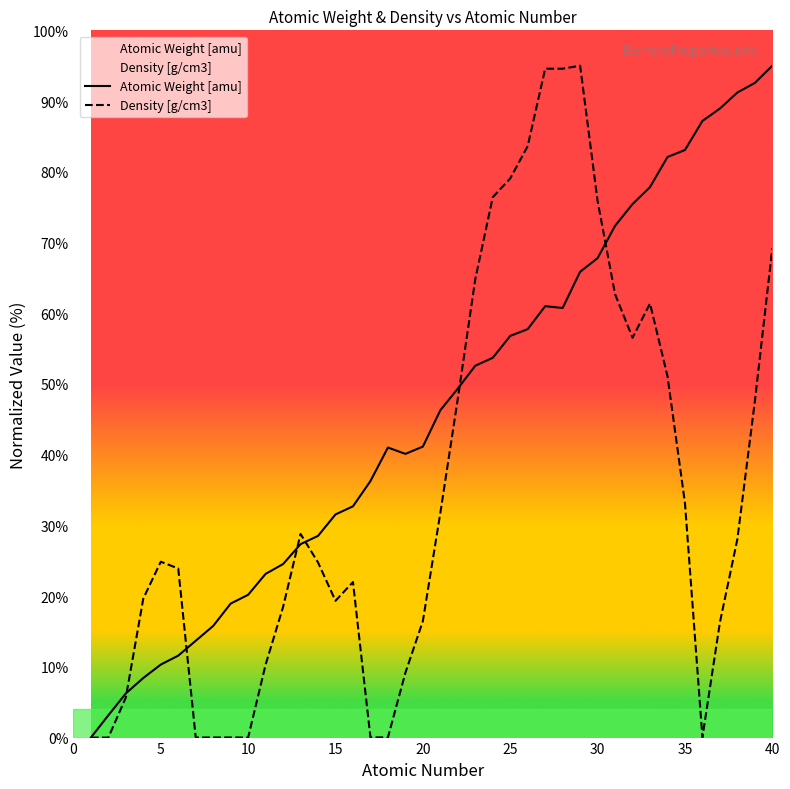

What is the difference between the second highest and minimum values in the Density [g/cm3] series?

94.6